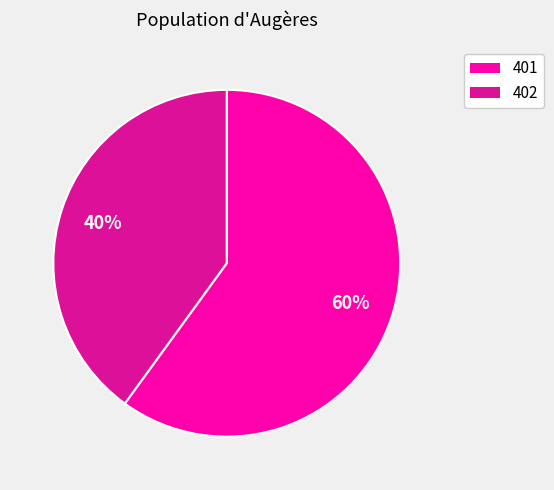

Which category accounts for the majority?

401